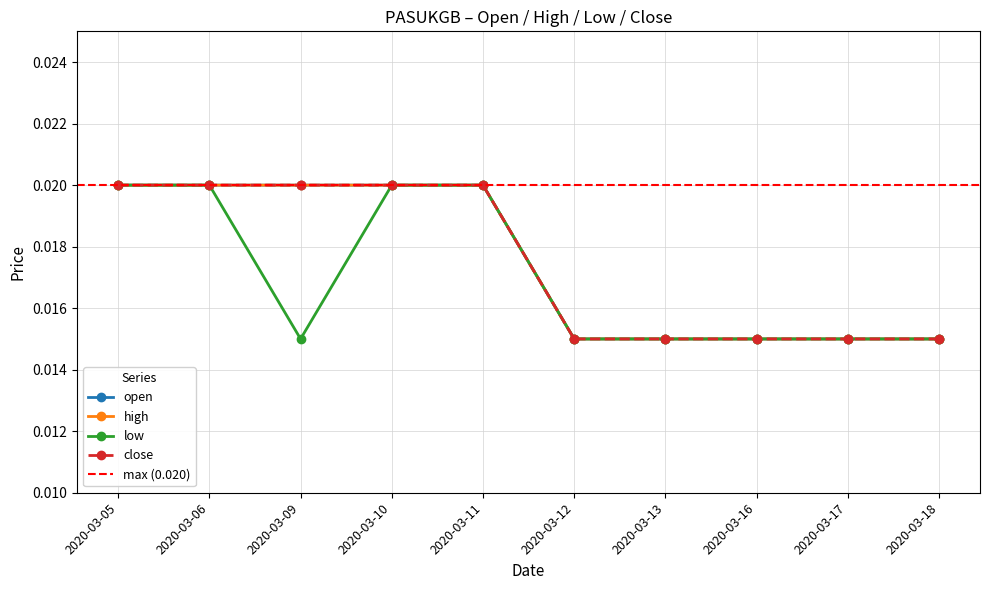

Rank the categories by low value from lowest to highest.

2020-03-09, 2020-03-12, 2020-03-13, 2020-03-16, 2020-03-17, 2020-03-18, 2020-03-05, 2020-03-06, 2020-03-10, 2020-03-11